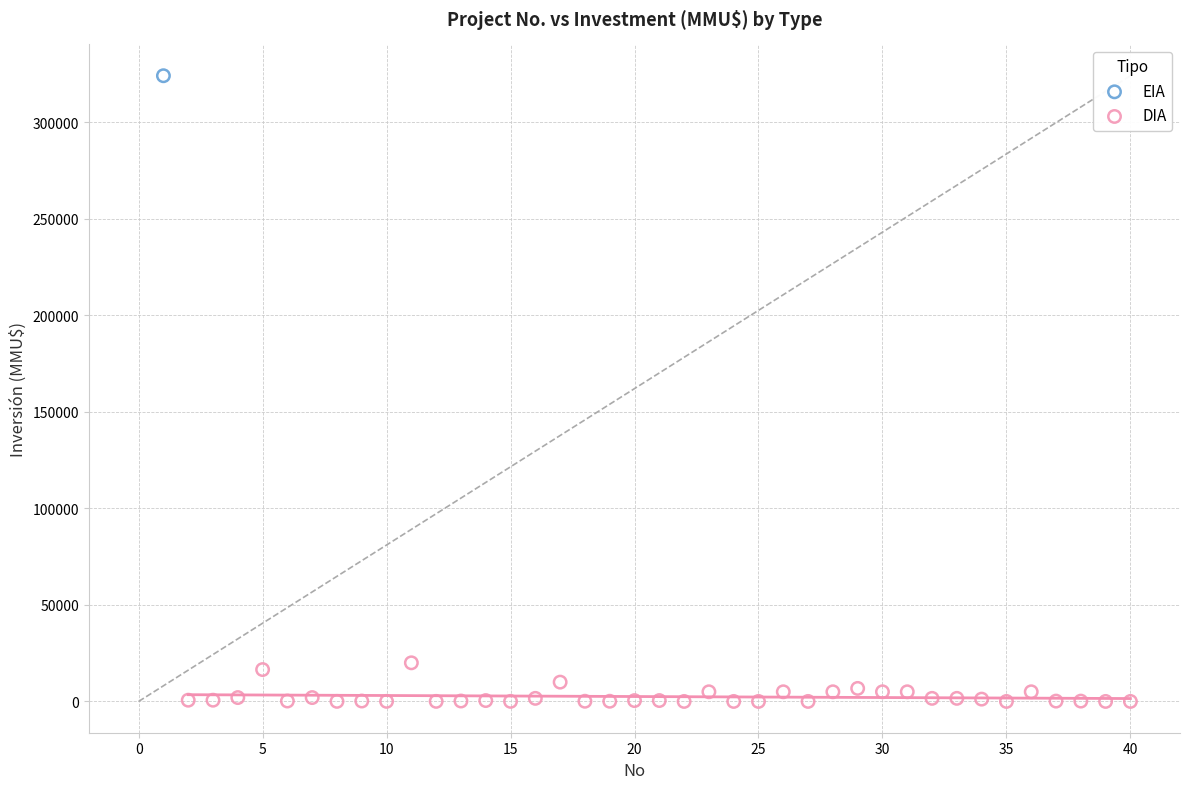

What are all the series names shown in the legend?

EIA, DIA